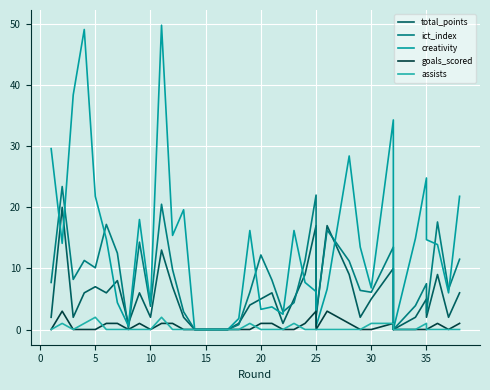

Which series has the widest spread of values?

creativity